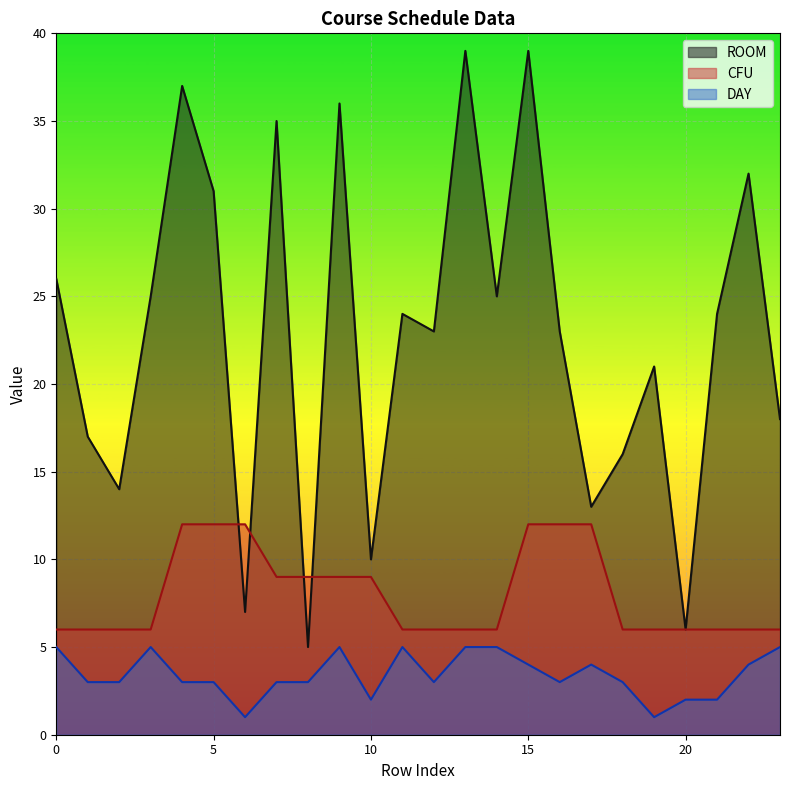

What is the highest value of the ROOM series?

39